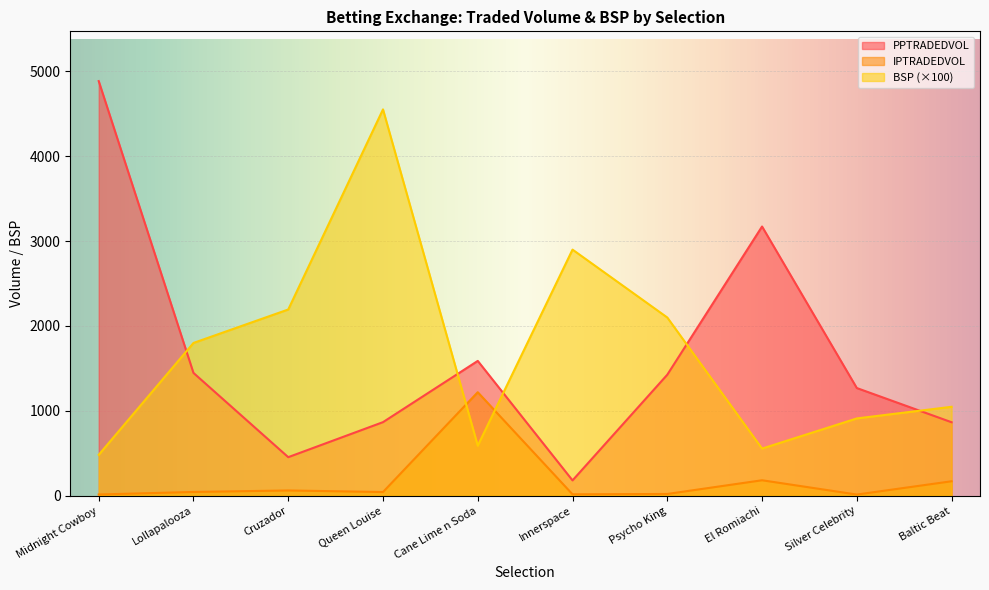

The value of BSP at Baltic Beat is 1048.0. True or false?

True